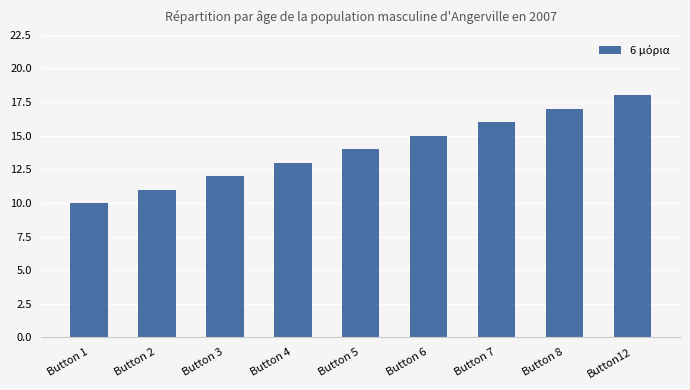

Reading right to left, list all the values displayed in this chart.

Button12=18	Button 8=17	Button 7=16	Button 6=15	Button 5=14	Button 4=13	Button 3=12	Button 2=11	Button 1=10